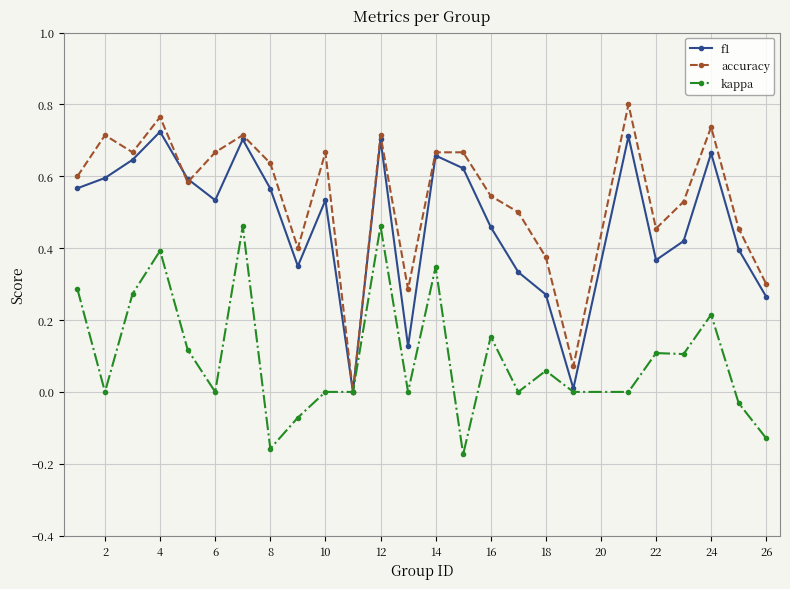

List the series in order of their overall mean, lowest first.

kappa, f1, accuracy